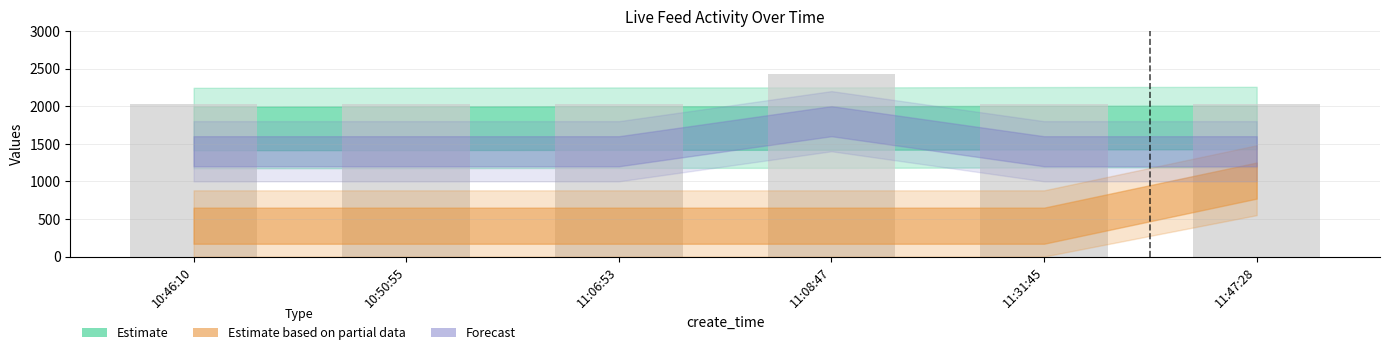

Reading left to right, list all the values displayed in this chart.

10:46:10=2024	10:50:55=2024	11:06:53=2024	11:08:47=2424	11:31:45=2024	11:47:28=2024